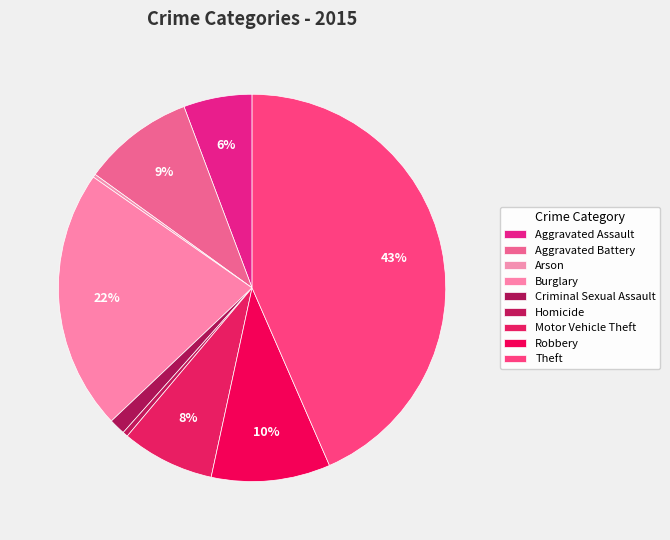

To the nearest percent, what portion does Aggravated Assault represent?

6%